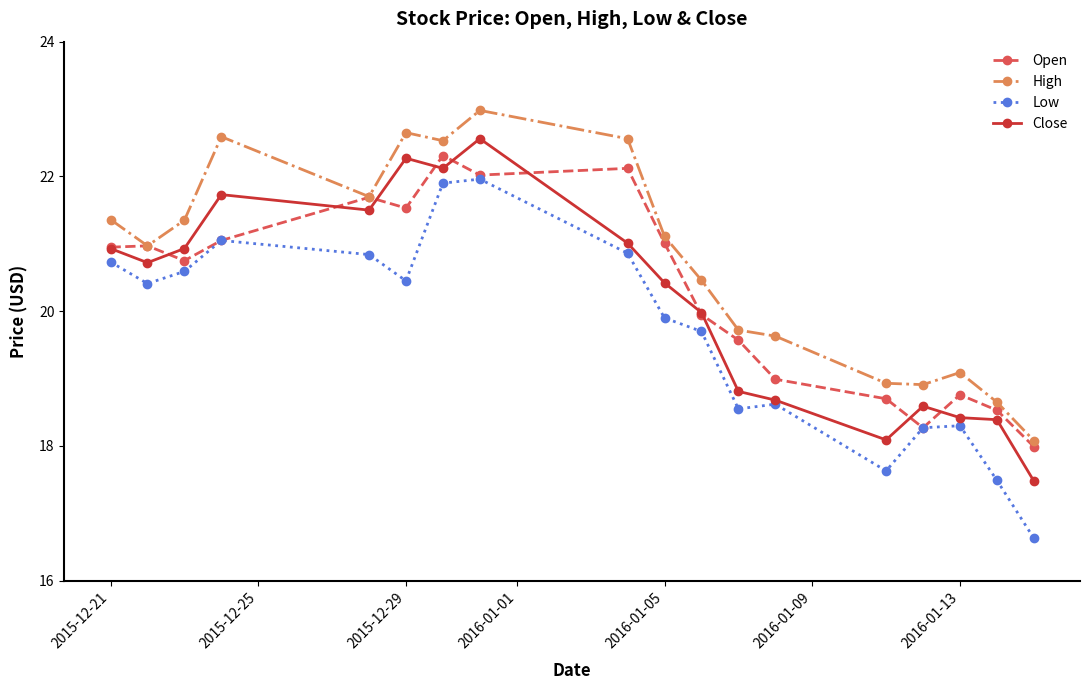

What is the average value of the High series?

20.7